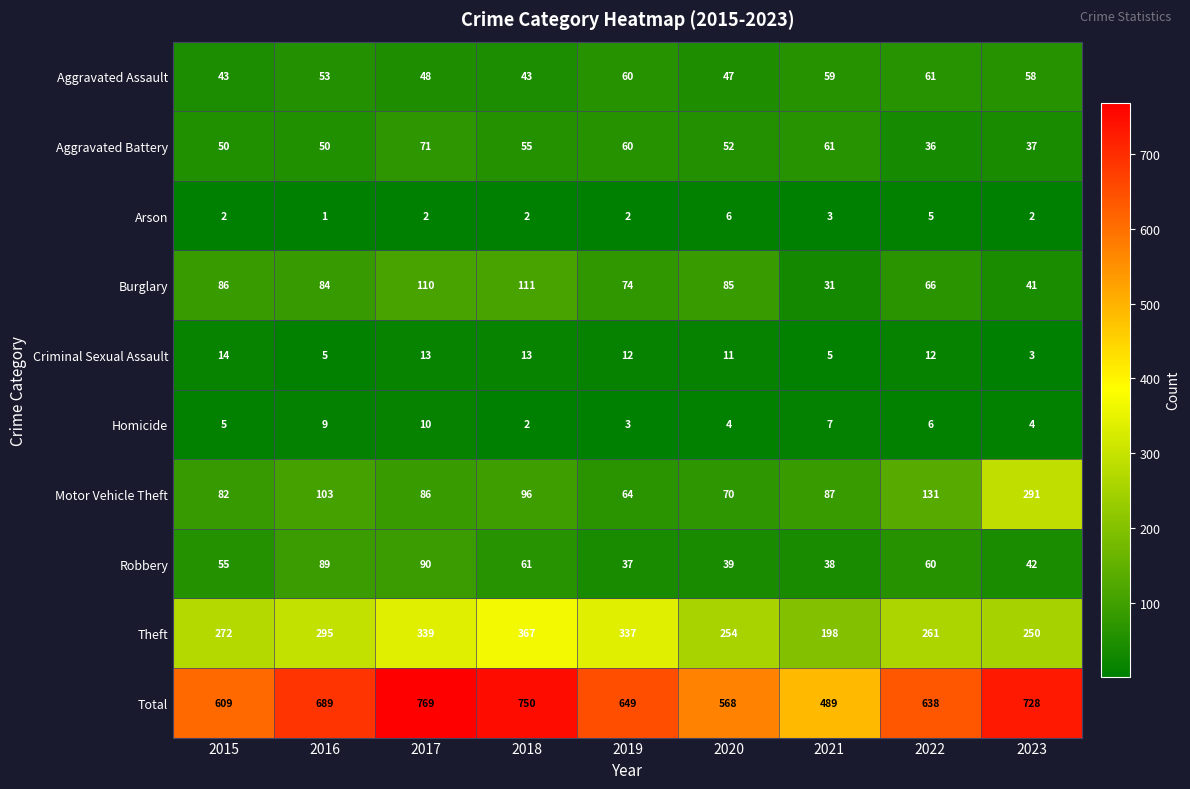

How many data points does each series have?

9